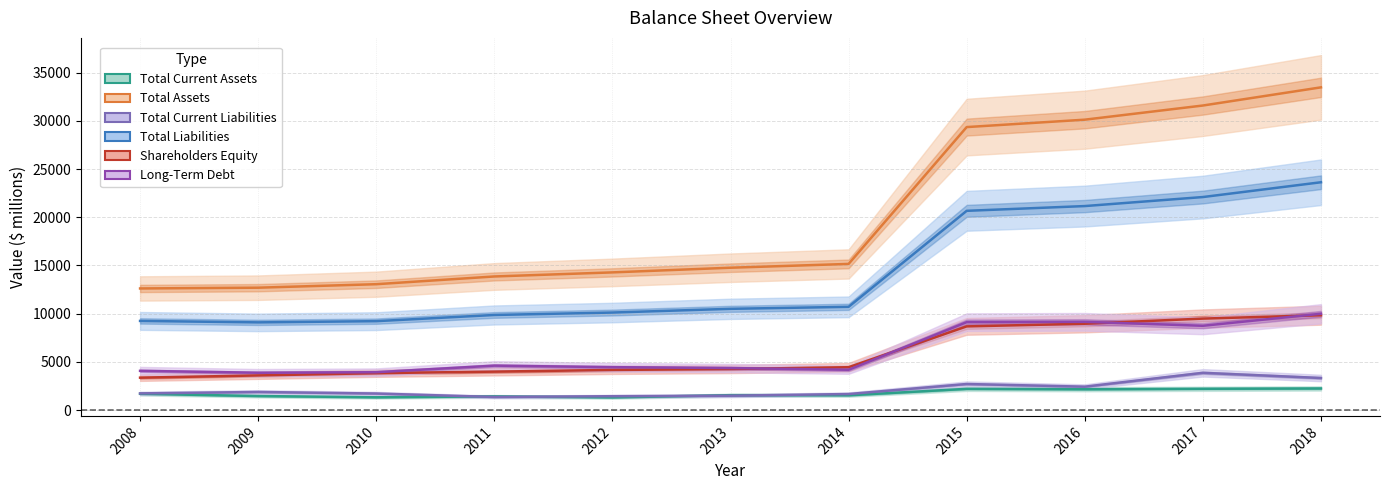

True or false: Total Assets and Total Current Assets intersect in this chart.

False